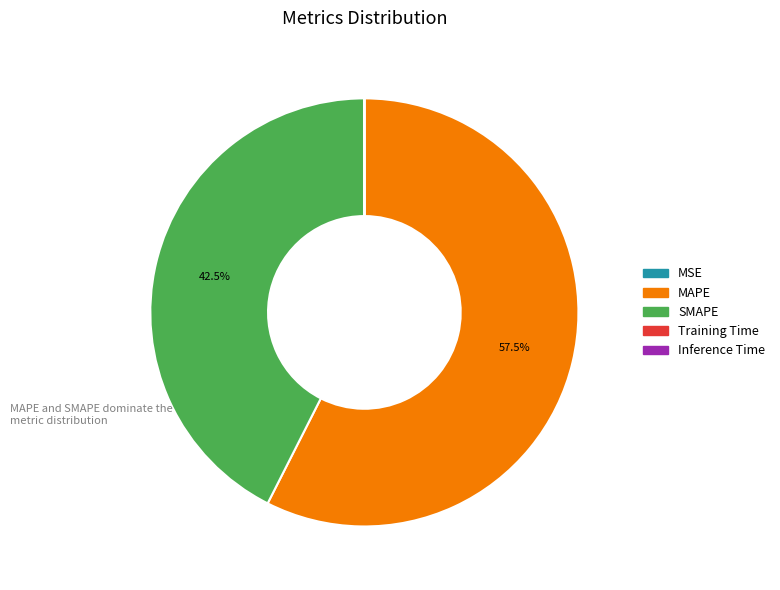

Is there any slice that represents more than half of the pie?

Yes